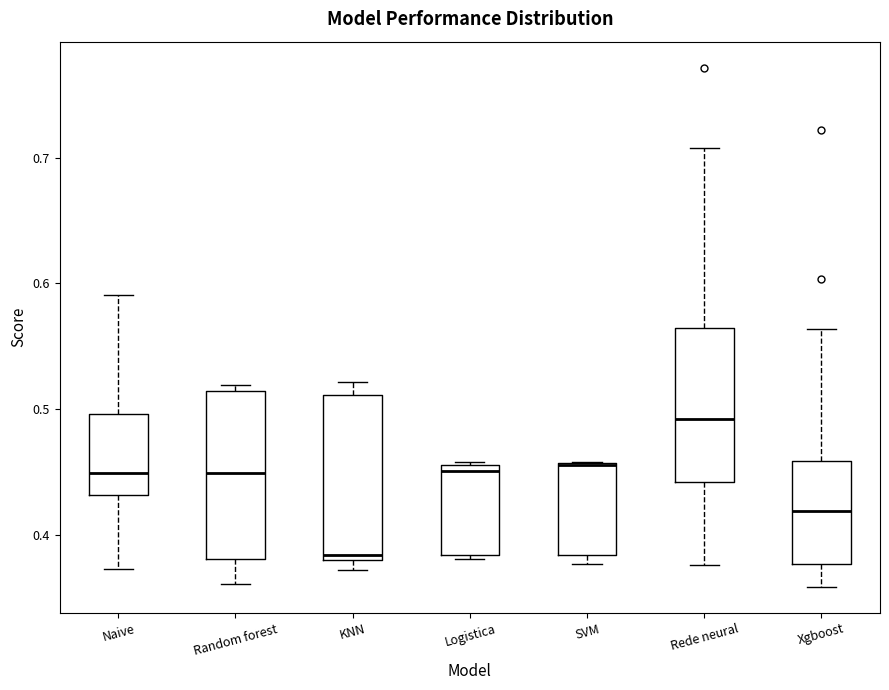

Which box's median line is the highest?

Rede neural